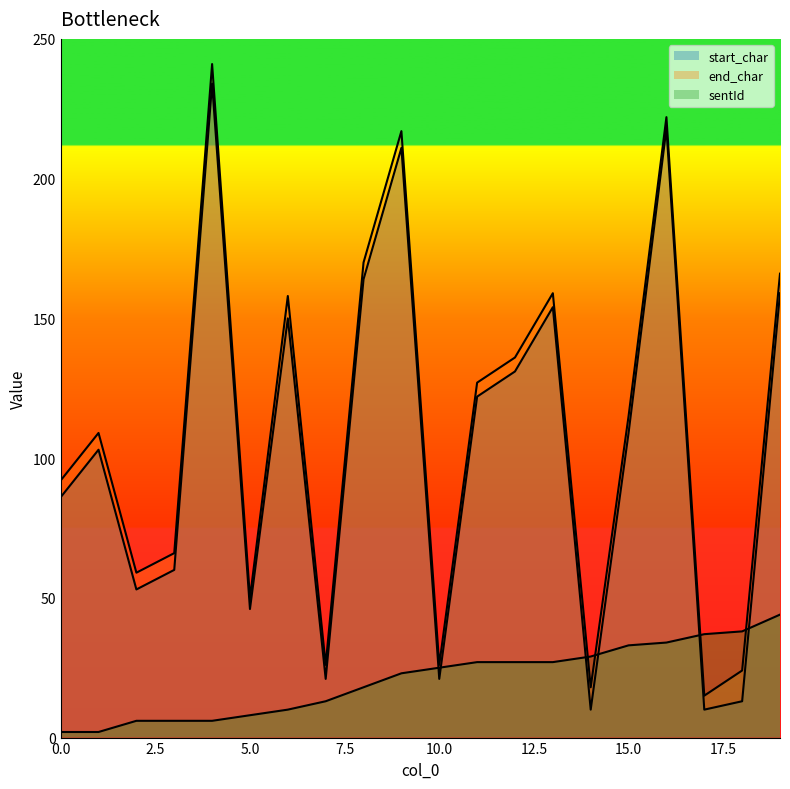

True or false: start_char and end_char intersect in this chart.

False